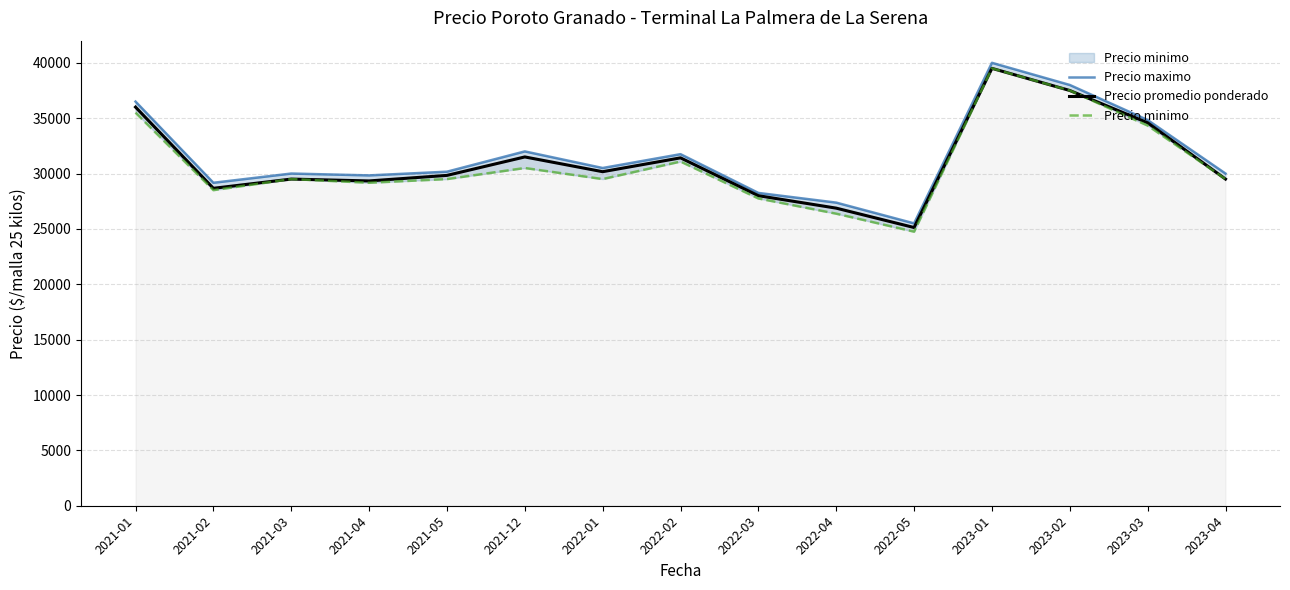

List the labels in order of Precio maximo value, smallest first.

2022-05, 2022-04, 2022-03, 2021-02, 2021-04, 2021-03, 2023-04, 2021-05, 2022-01, 2022-02, 2021-12, 2023-03, 2021-01, 2023-02, 2023-01